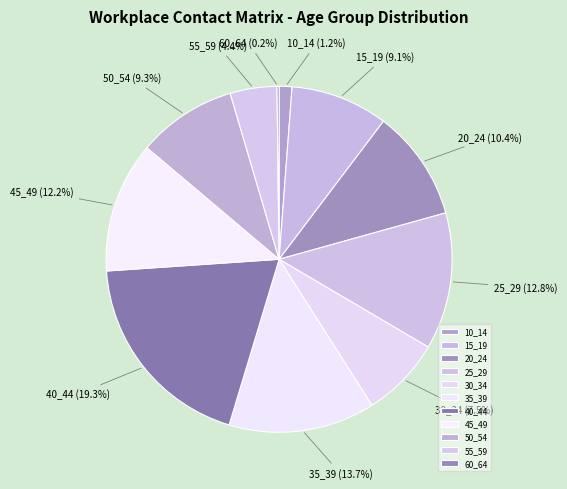

Which slice is the largest?

40_44